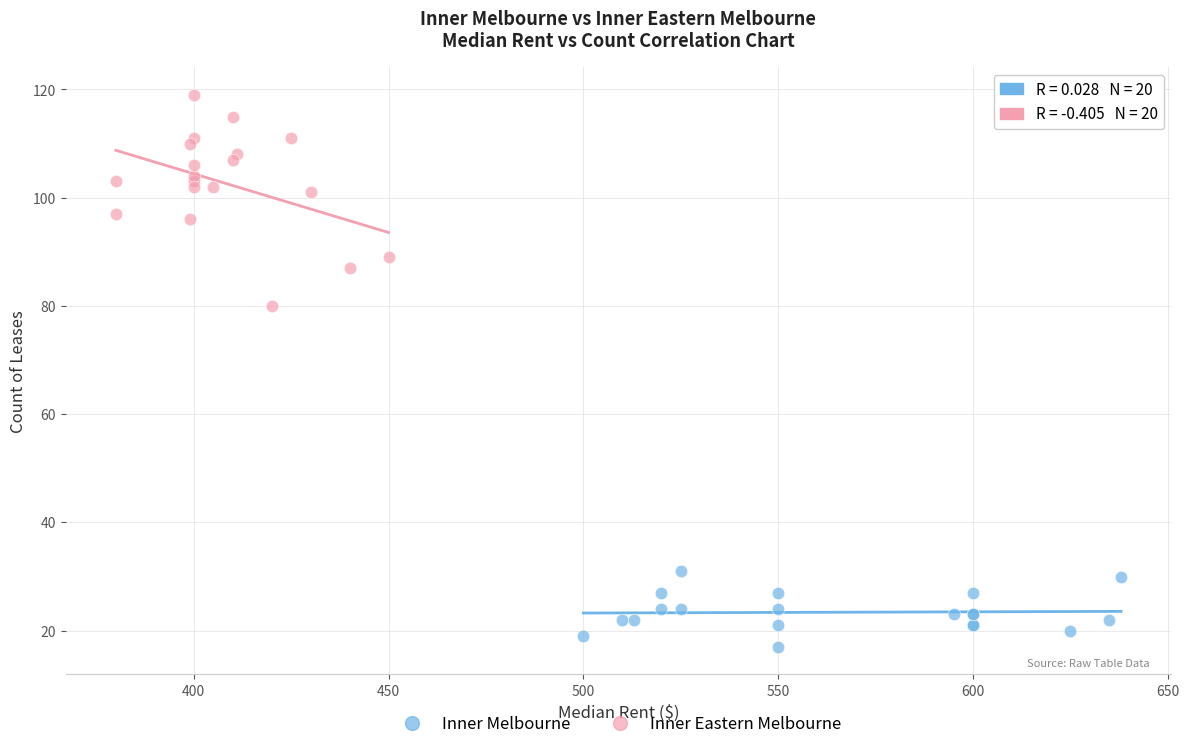

What are all the series names shown in the legend?

Inner Melbourne, Inner Eastern Melbourne